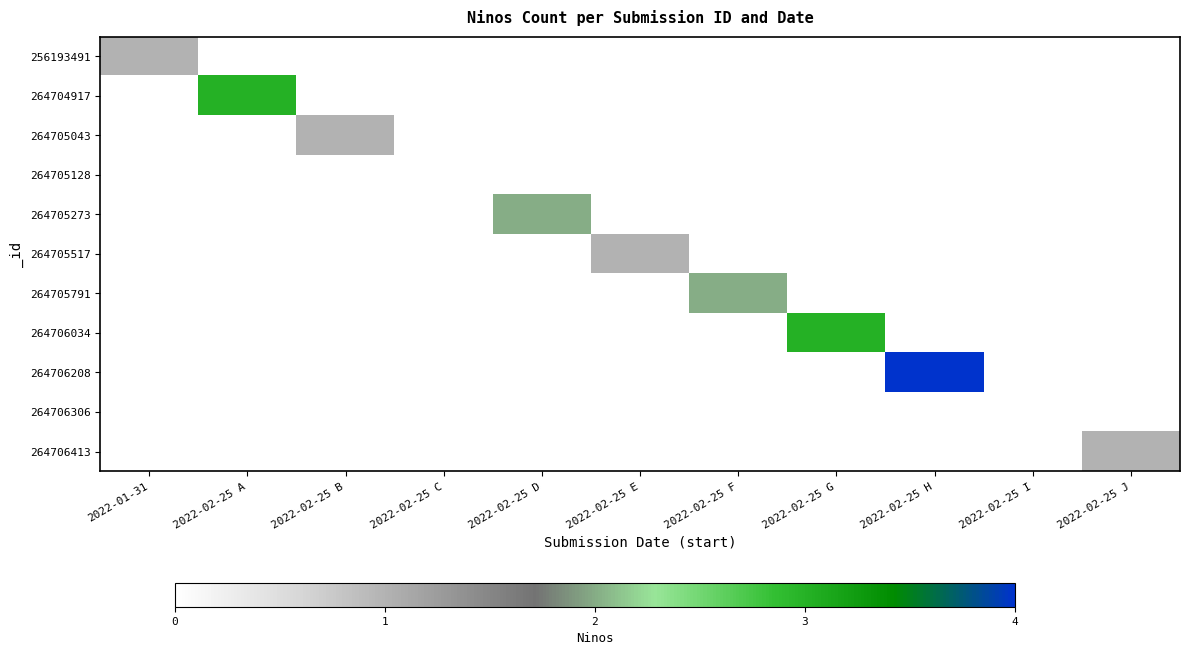

Which series has the largest range (max minus min)?

264706208